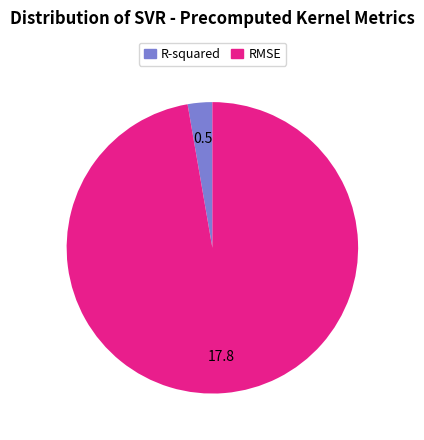

Which slice is the largest?

RMSE